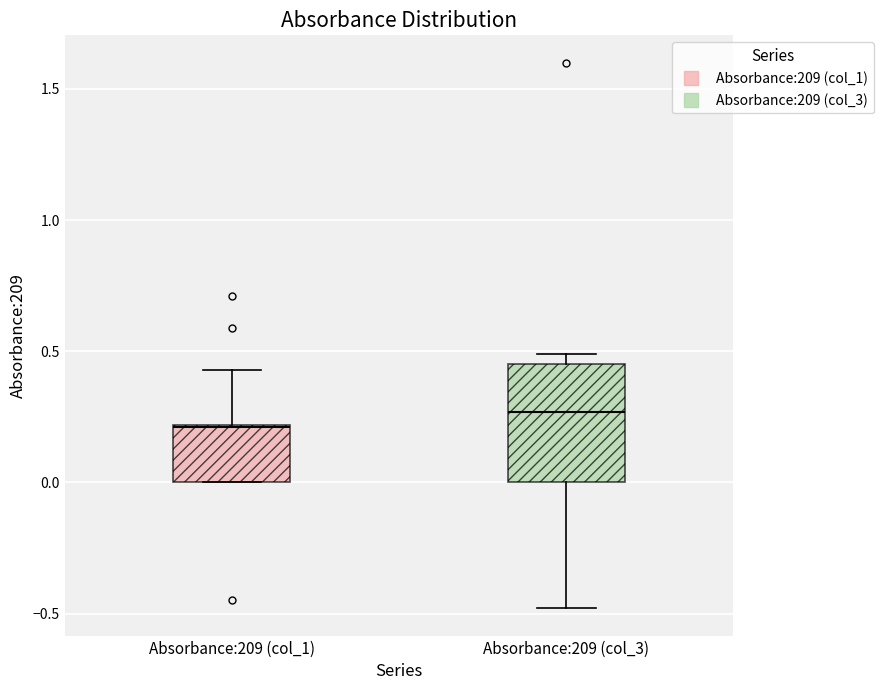

Reading left to right, transcribe this box plot: for each box, give where its median line is, the range the box spans, and where its two whiskers end, as read against the y-axis. The values are not printed on the chart, so give them approximately, as read against the axis.

Absorbance:209 (col_1): median 0.20, box 0.00 to 0.20, whiskers 0.00 to 0.45
Absorbance:209 (col_3): median 0.25, box 0.00 to 0.45, whiskers -0.50 to 0.50